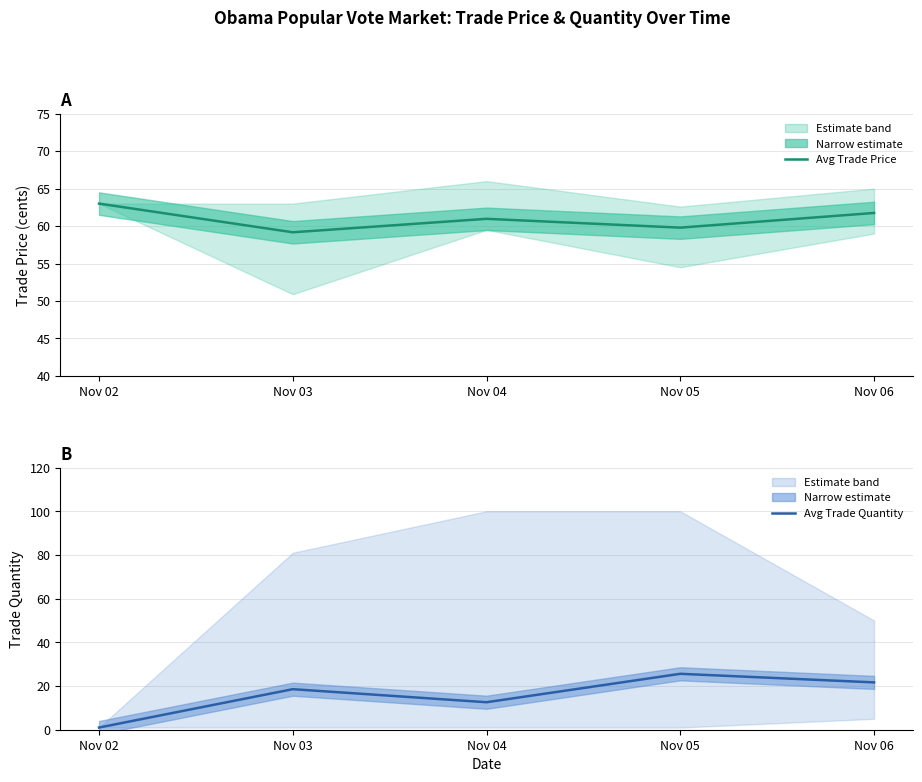

Rank the series at Nov 04 from highest to lowest value.

Avg Trade Price, Avg Trade Quantity